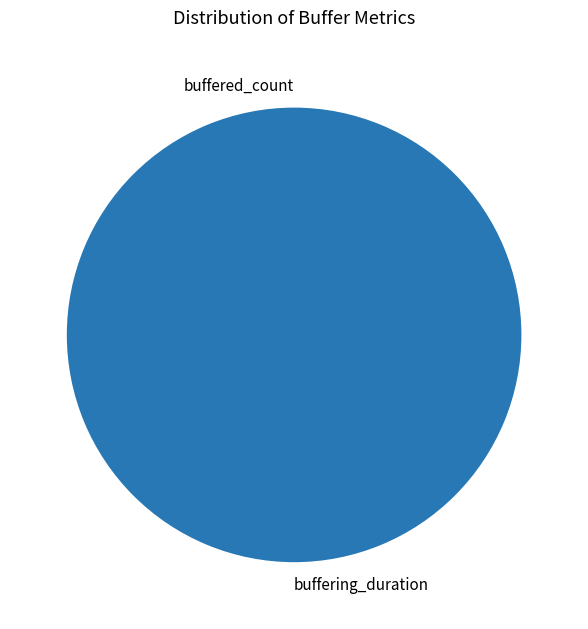

True or false: buffering_duration accounts for 100% of the total.

True